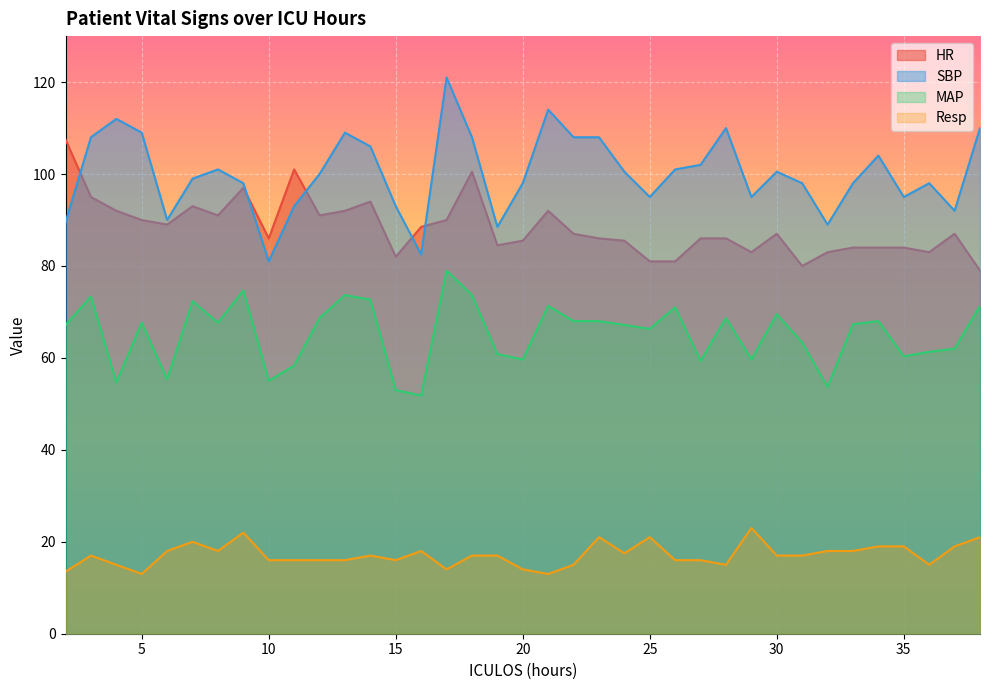

What value does the HR series have at 16?

88.5